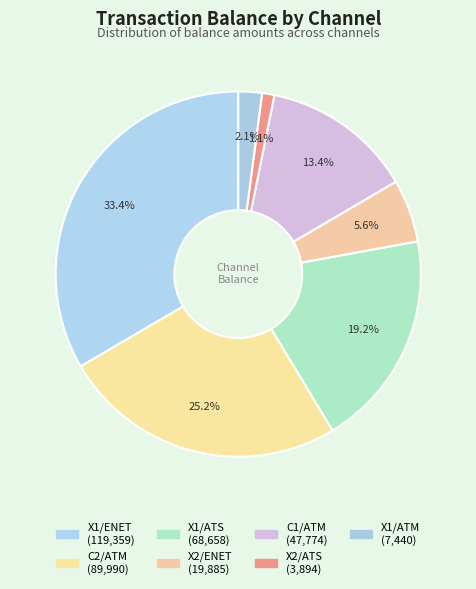

How many segments does this pie chart have?

7